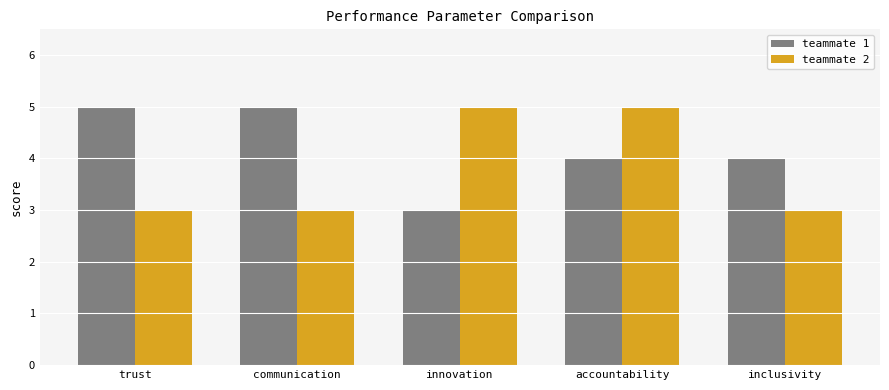

What value does the teammate 2 series have at trust?

3